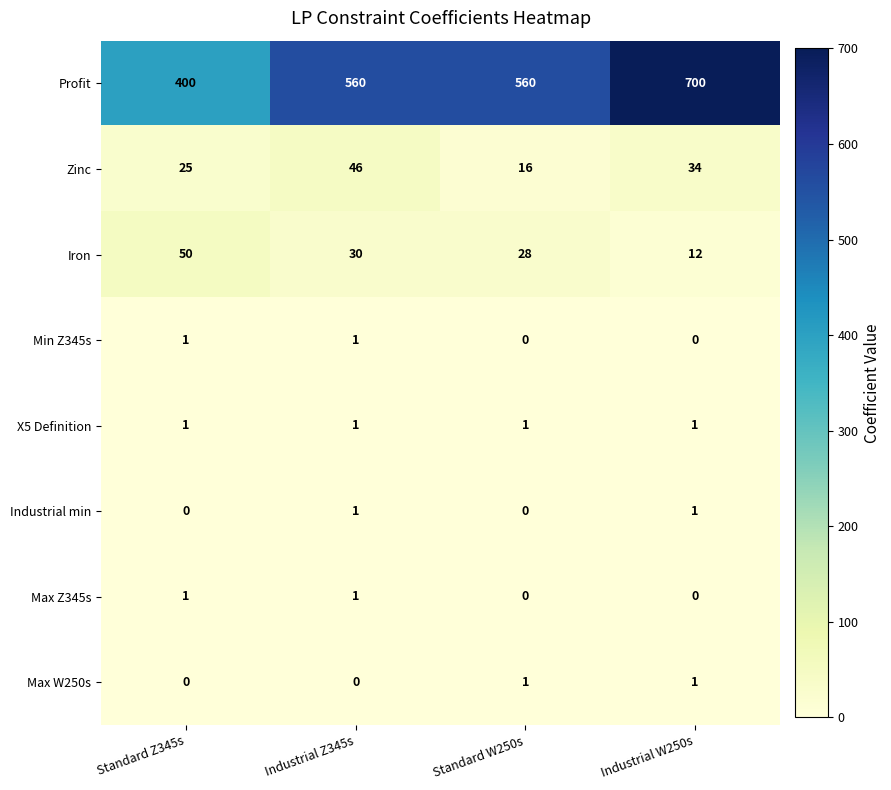

Which series changed the most between Industrial Z345s and Standard W250s?

Zinc